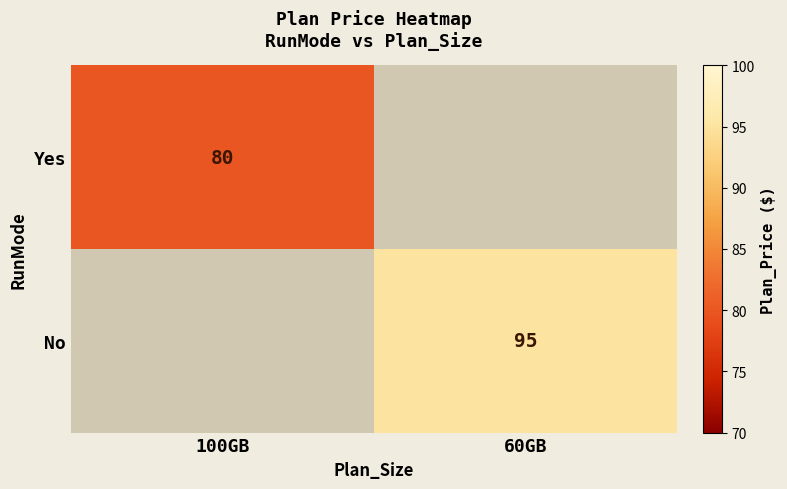

The No series shows 62 at 60GB. True or false?

False